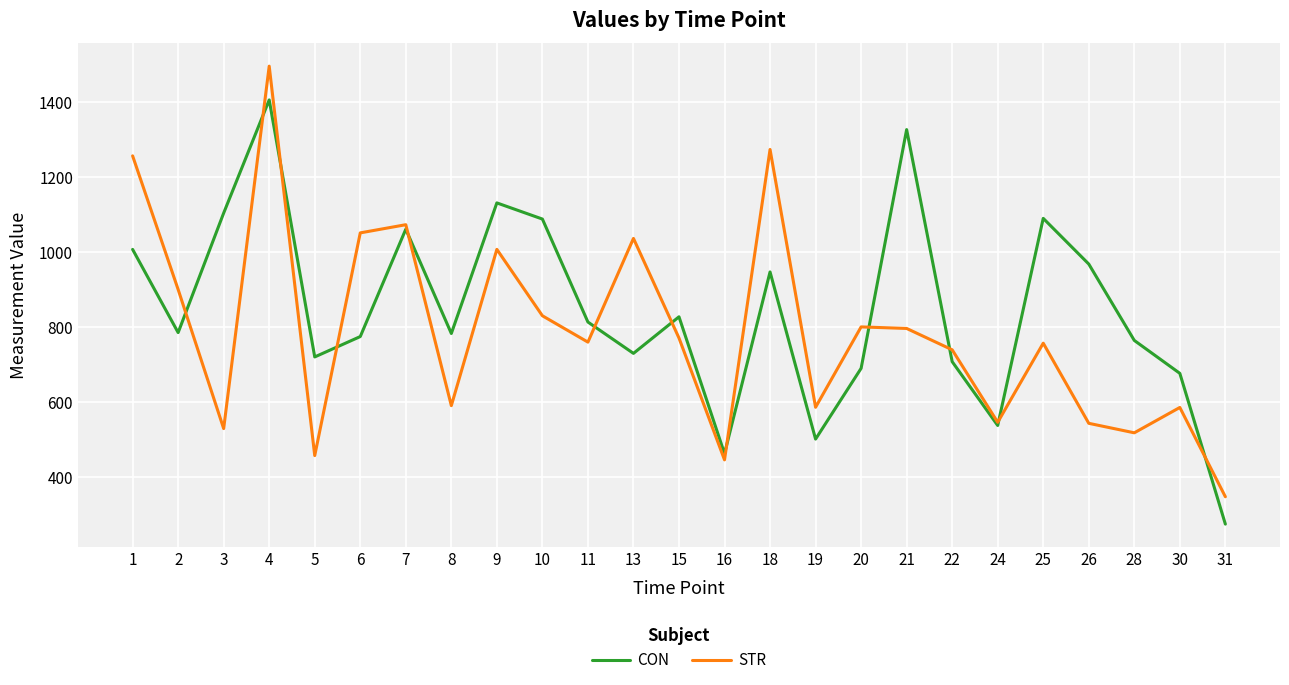

How many lines are shown in the chart?

2